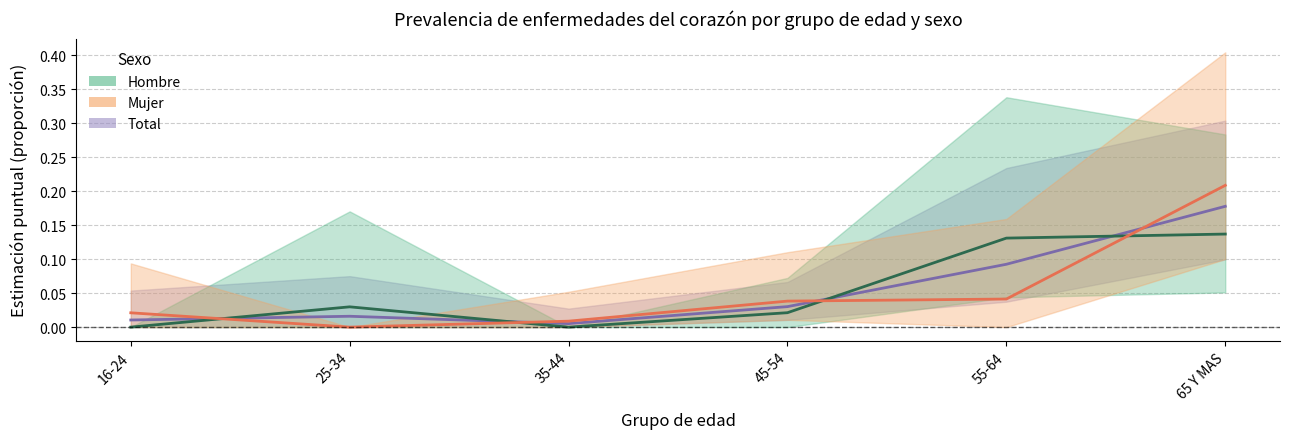

At which label does Mujer (Estimación) reach its minimum?

25-34